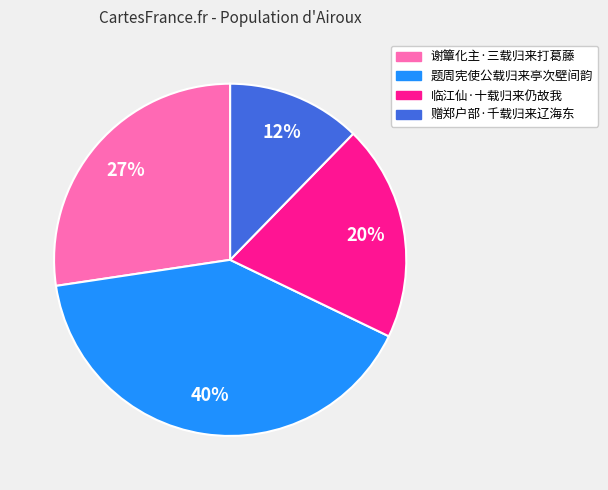

To the nearest percent, what is the difference between the 临江仙·十载归来仍故我 and 赠郑户部·千载归来辽海东 slice percentages?

8%